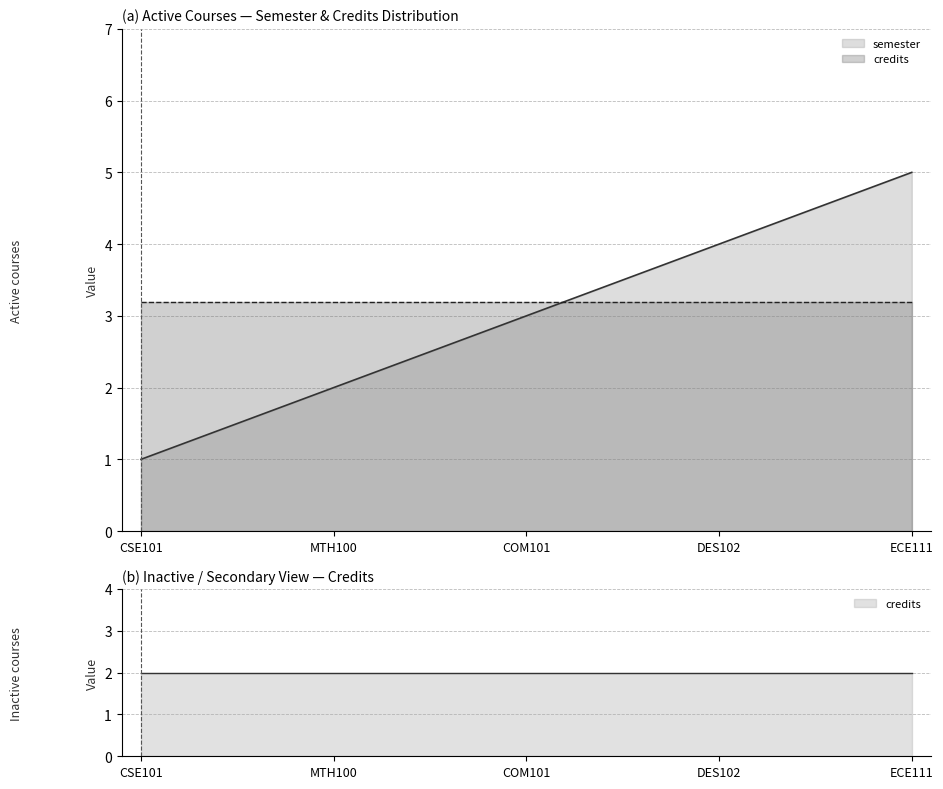

At which category does the chart reach its minimum across all series?

CSE101